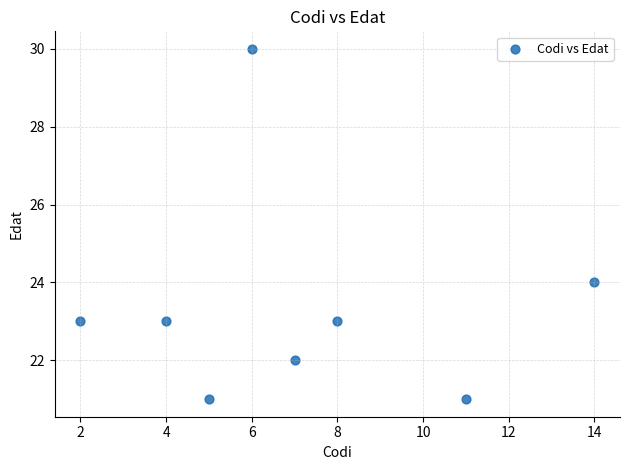

What is the average Y value?

23